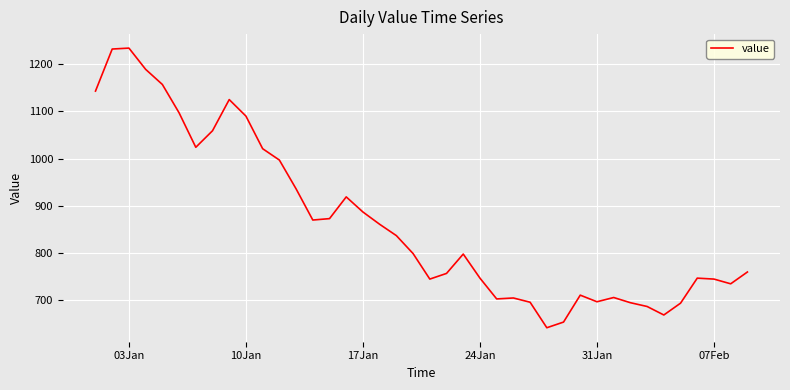

What is the minimum value shown in the chart?

642